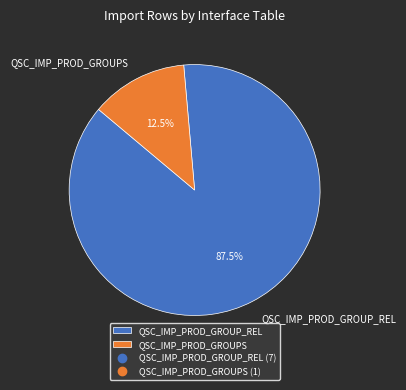

Which has a higher value, QSC_IMP_PROD_GROUPS or QSC_IMP_PROD_GROUP_REL?

QSC_IMP_PROD_GROUP_REL